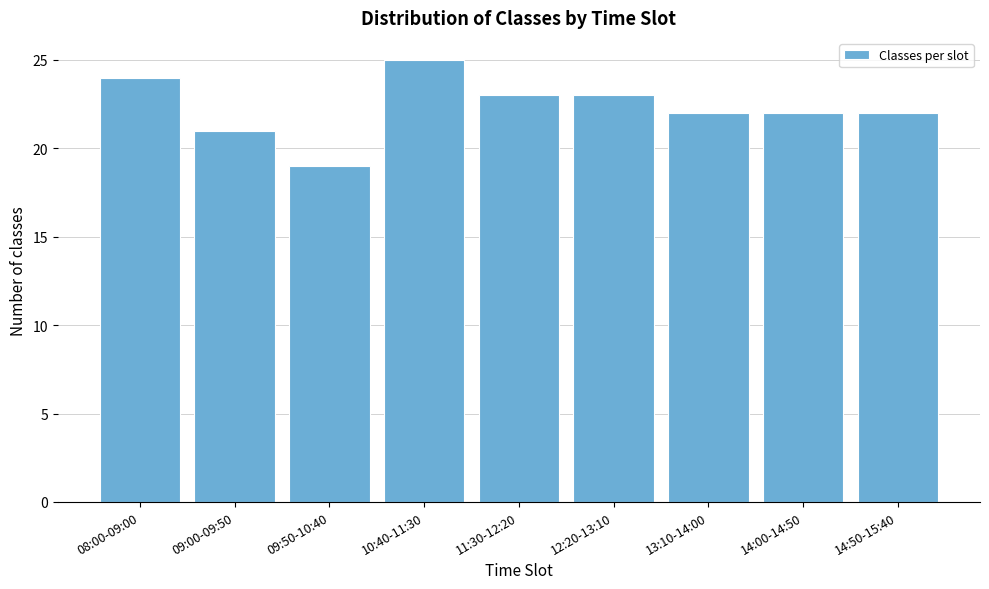

Reading right to left, transcribe all the data shown in this chart.

22	22	22	23	23	25	19	21	24